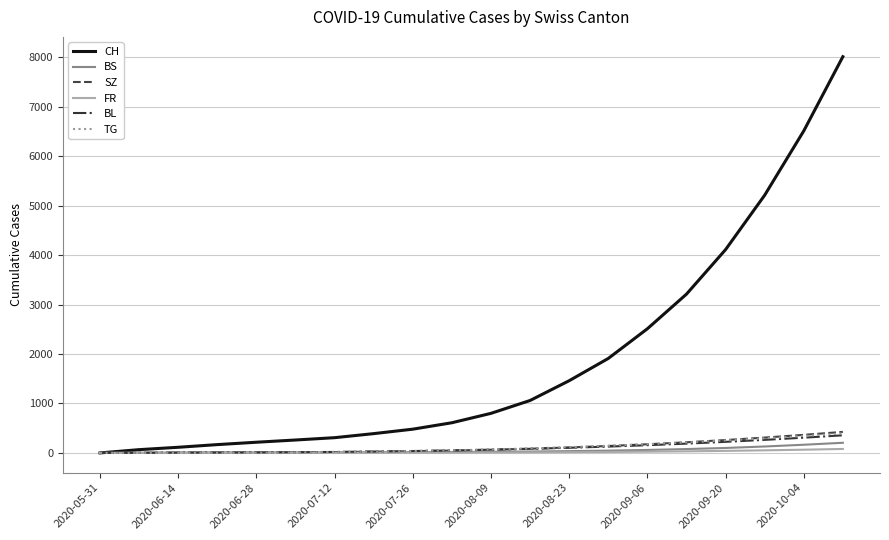

Which series has the largest total across all categories?

CH